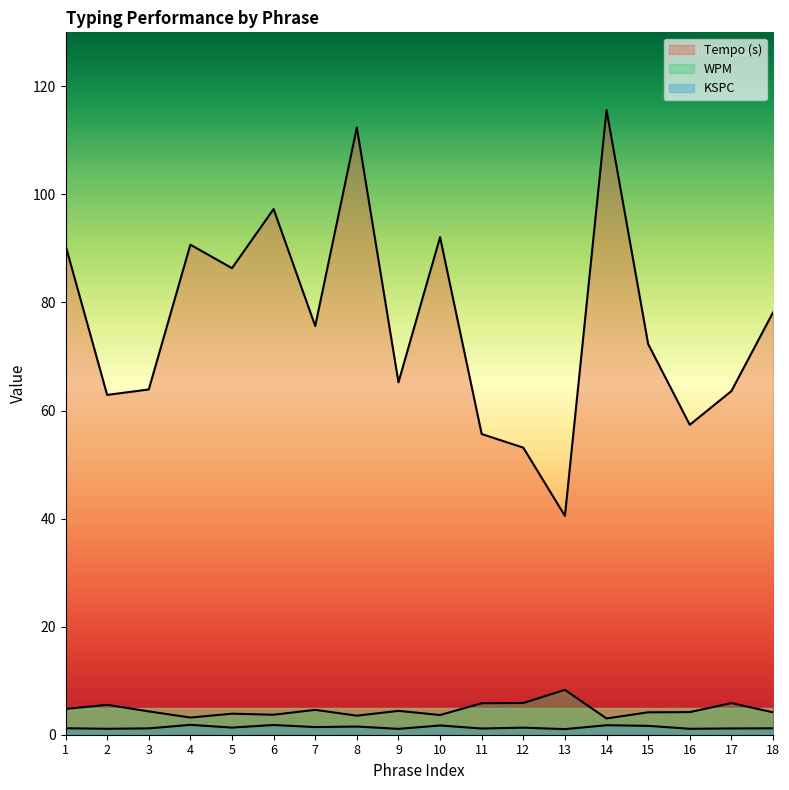

Rank the series at 9 from highest to lowest value.

Tempo (s), WPM, KSPC